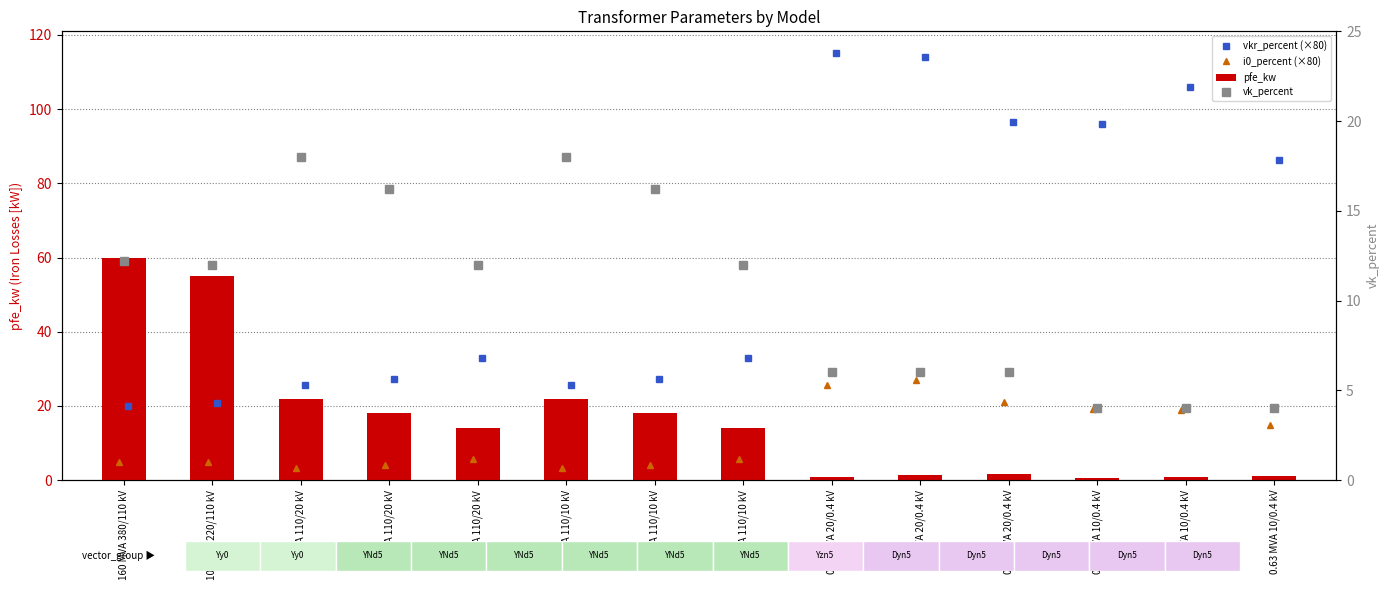

How many data points does each series have?

14